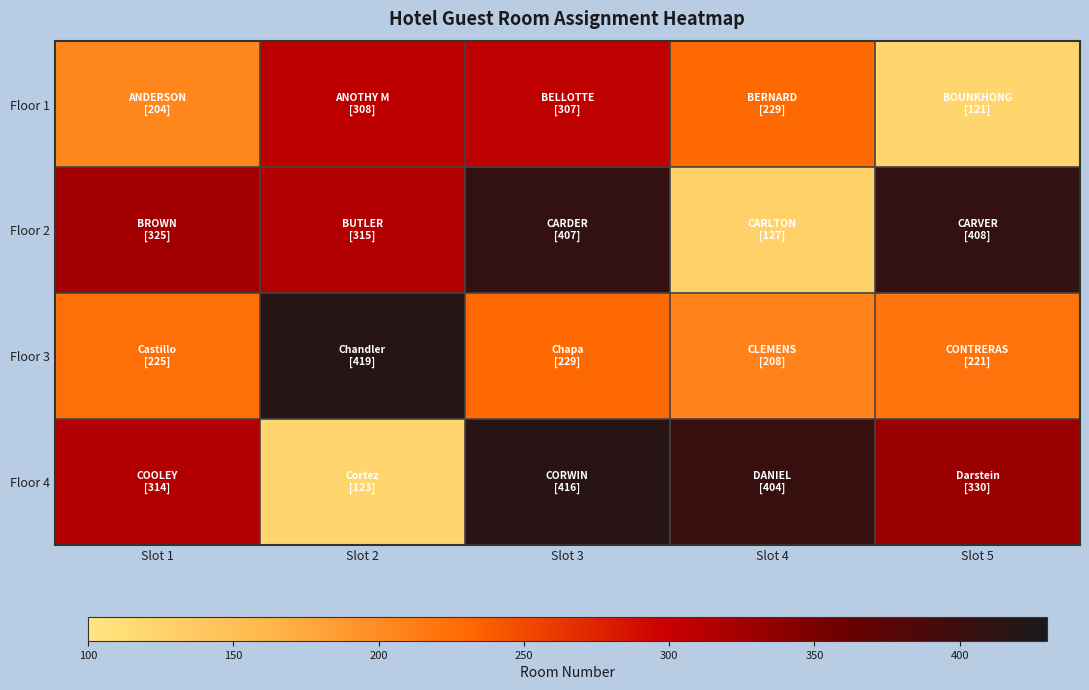

Count the number of data series in this chart.

4